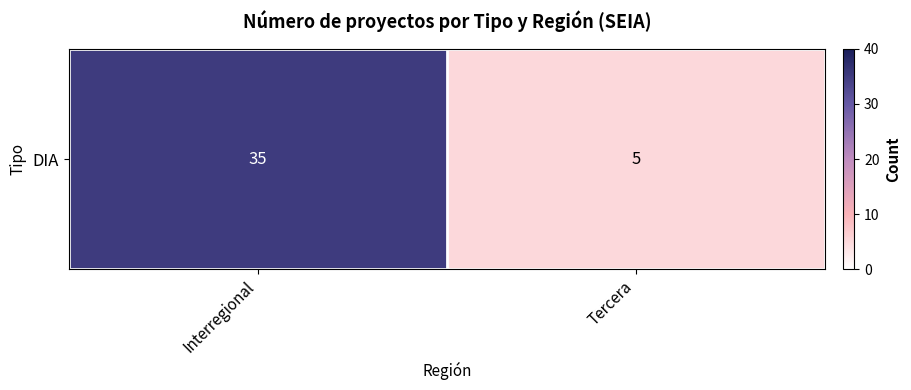

What is the difference between the maximum and minimum values?

30